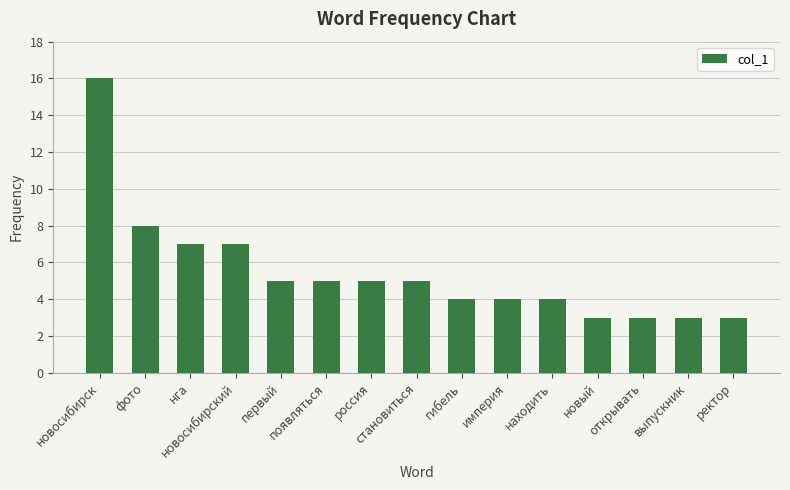

The value at открывать is 3. True or false?

True